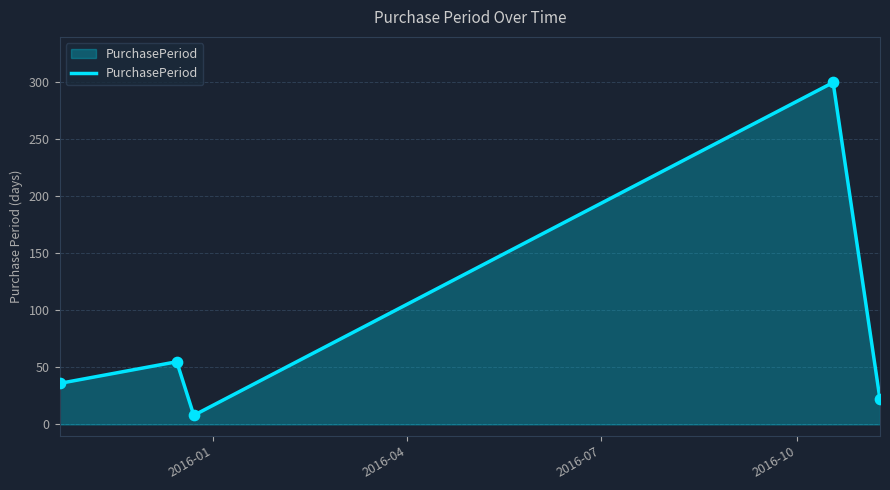

What is the maximum value shown in the chart?

300